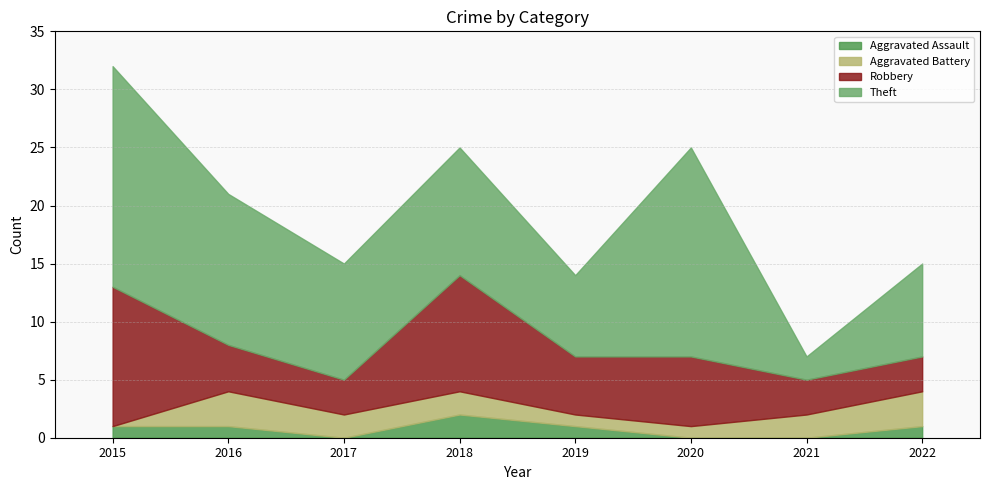

True or false: Theft has more than 1 interior local peaks.

True